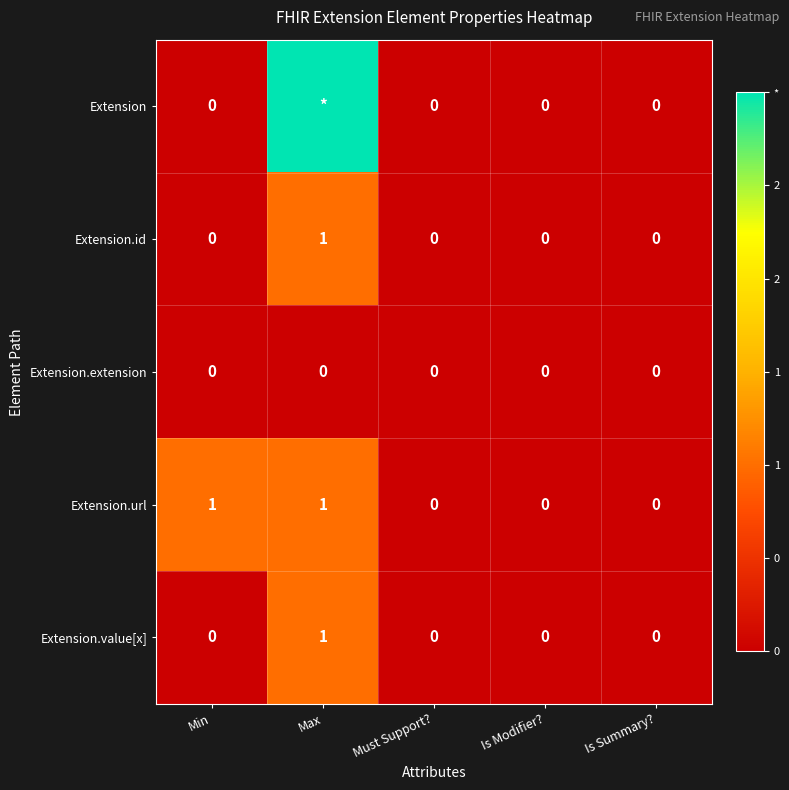

What is the maximum value shown in the chart?

3